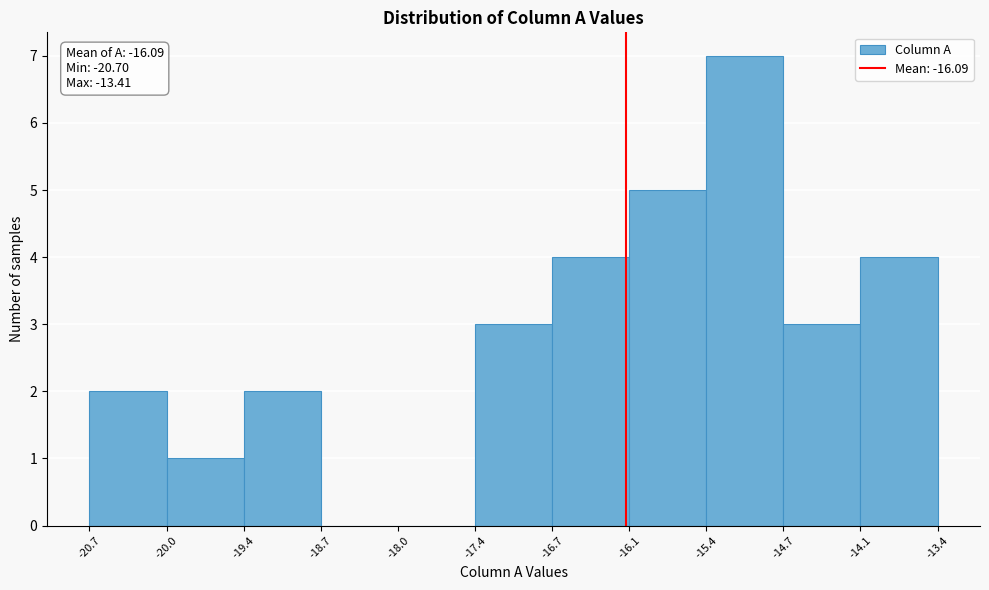

Which range on the x-axis has the tallest bar?

-15.4 to -14.7